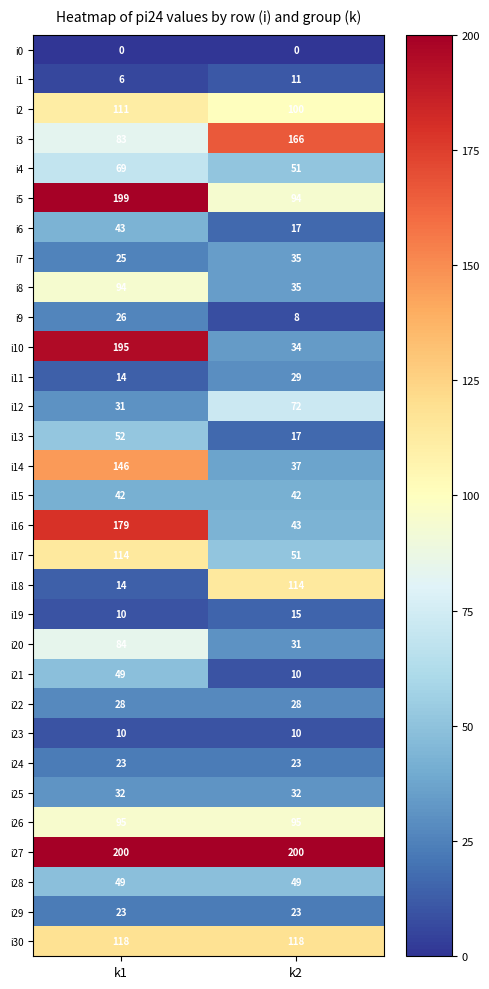

At which category is the sum across all series the highest?

k1